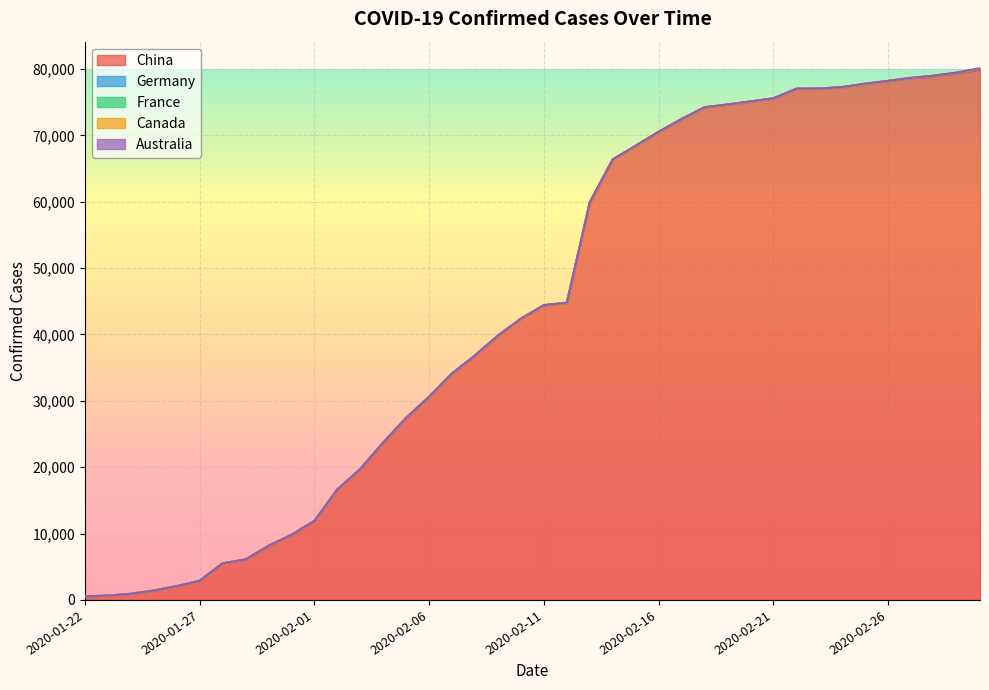

Which series changed the most between 2020-02-02 and 2020-02-12?

China